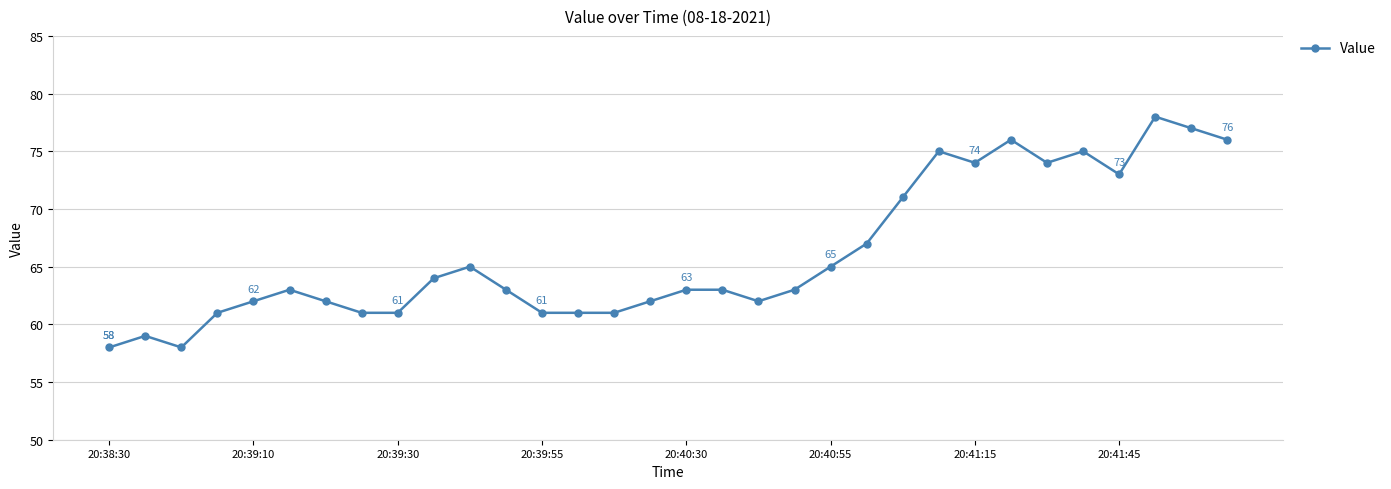

What is the difference between the maximum and minimum values?

20